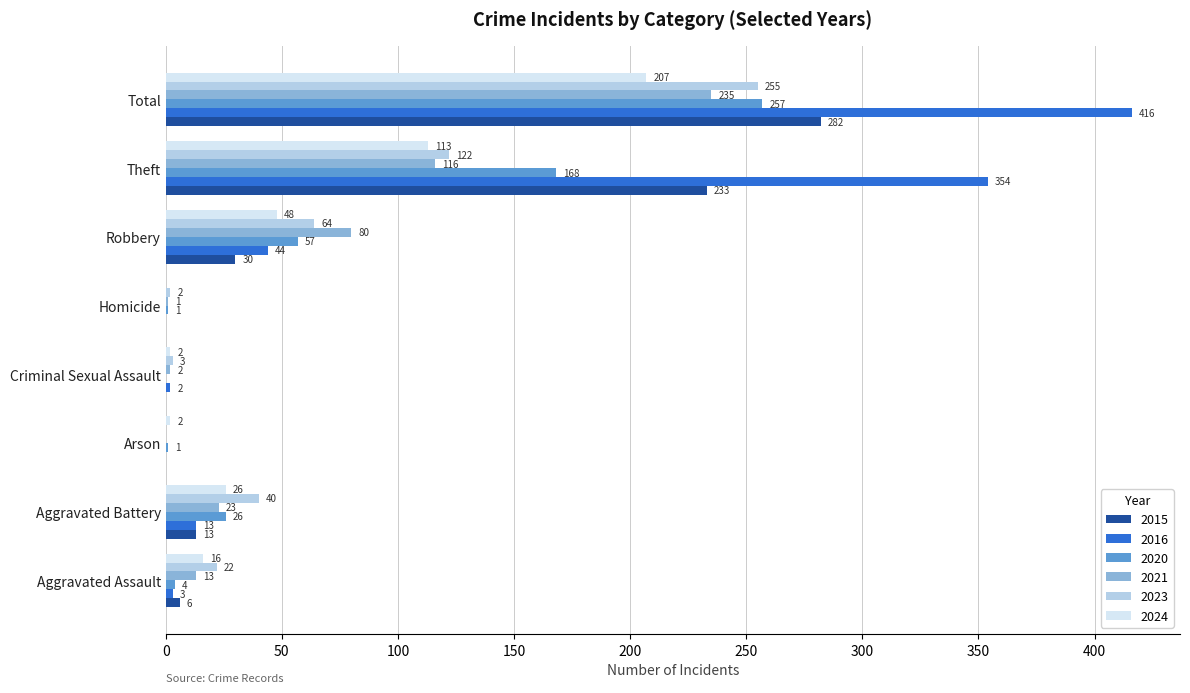

What is the sum of all 2016 values?

832